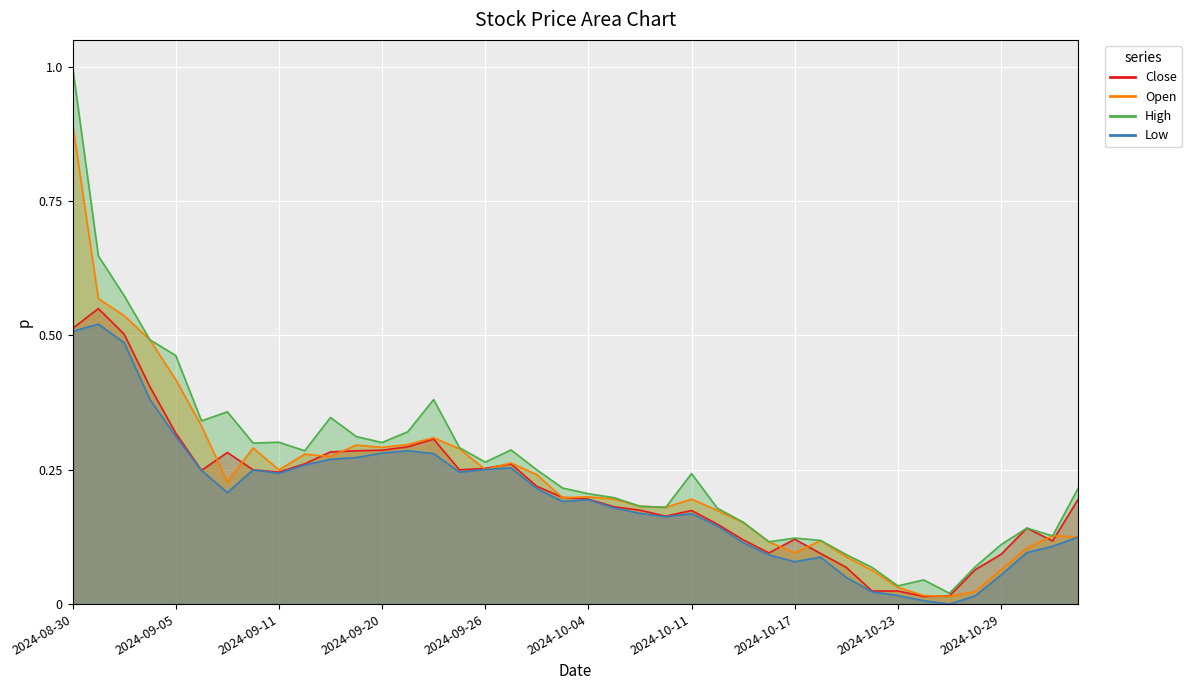

What is the value of the Close point at the 5th from the left?

0.3